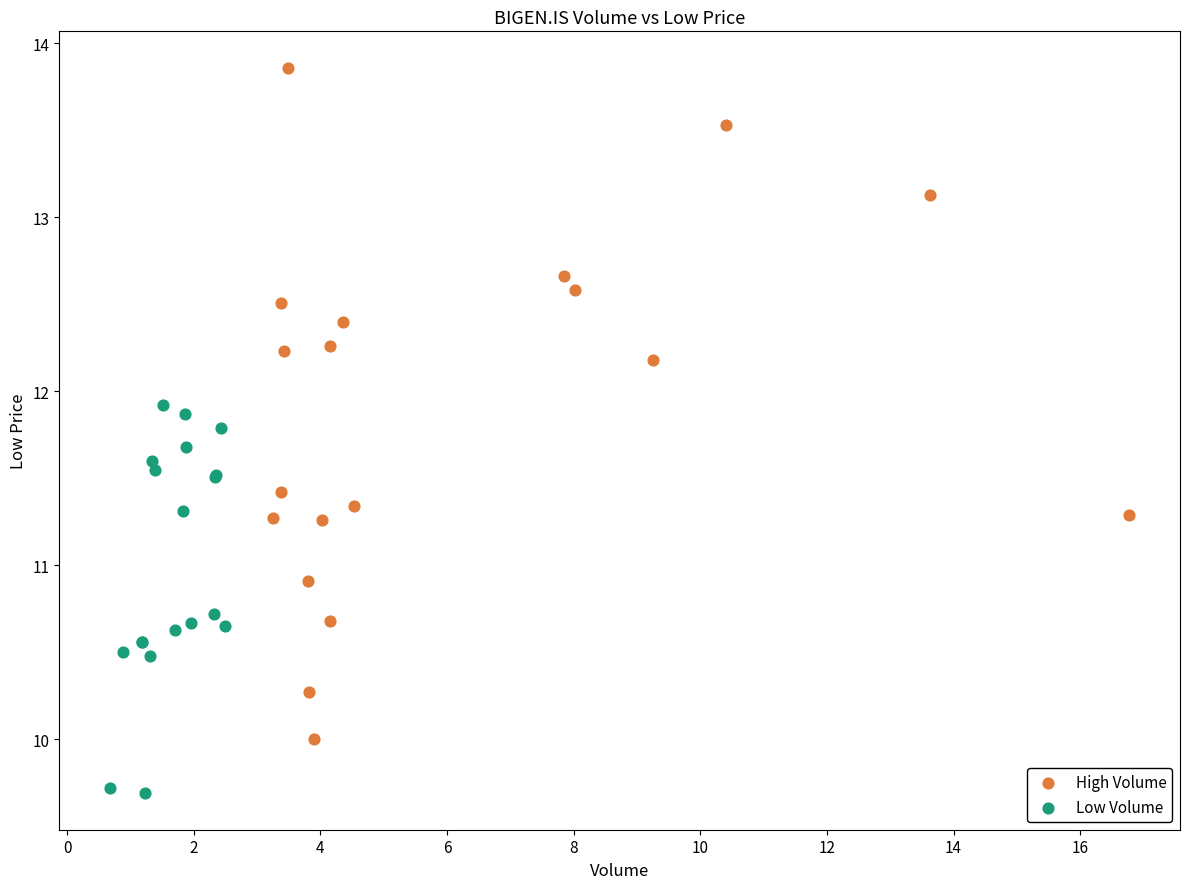

Which series reaches the maximum Y coordinate?

High Volume